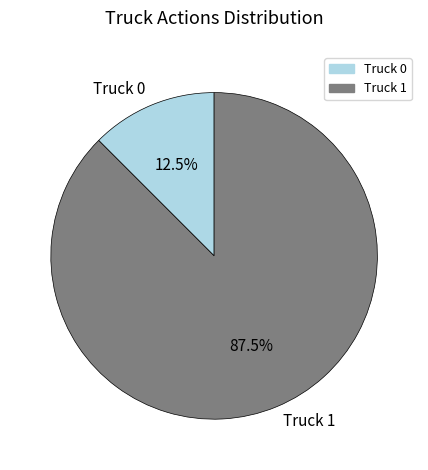

Rank the categories by value from lowest to highest.

Truck 0, Truck 1